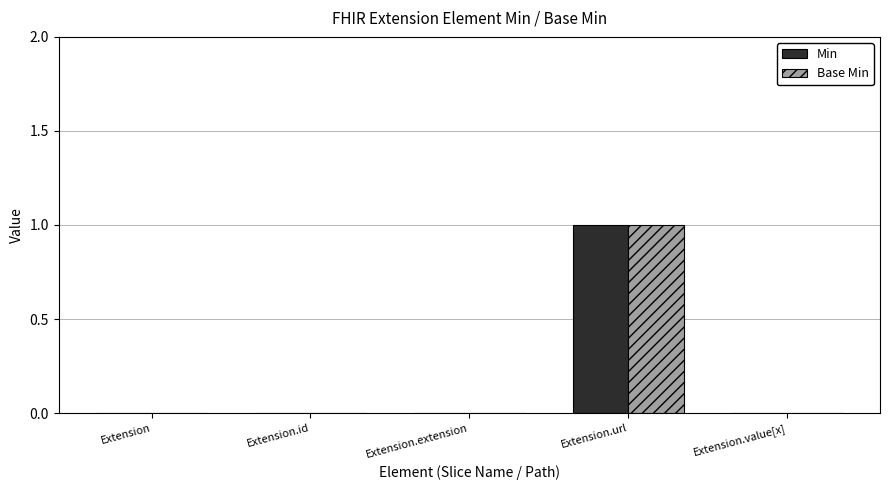

Reading left to right, transcribe all the data shown in this chart.

Min: Extension=0	Extension.id=0	Extension.extension=0	Extension.url=1	Extension.value[x]=0
Base Min: Extension=0	Extension.id=0	Extension.extension=0	Extension.url=1	Extension.value[x]=0